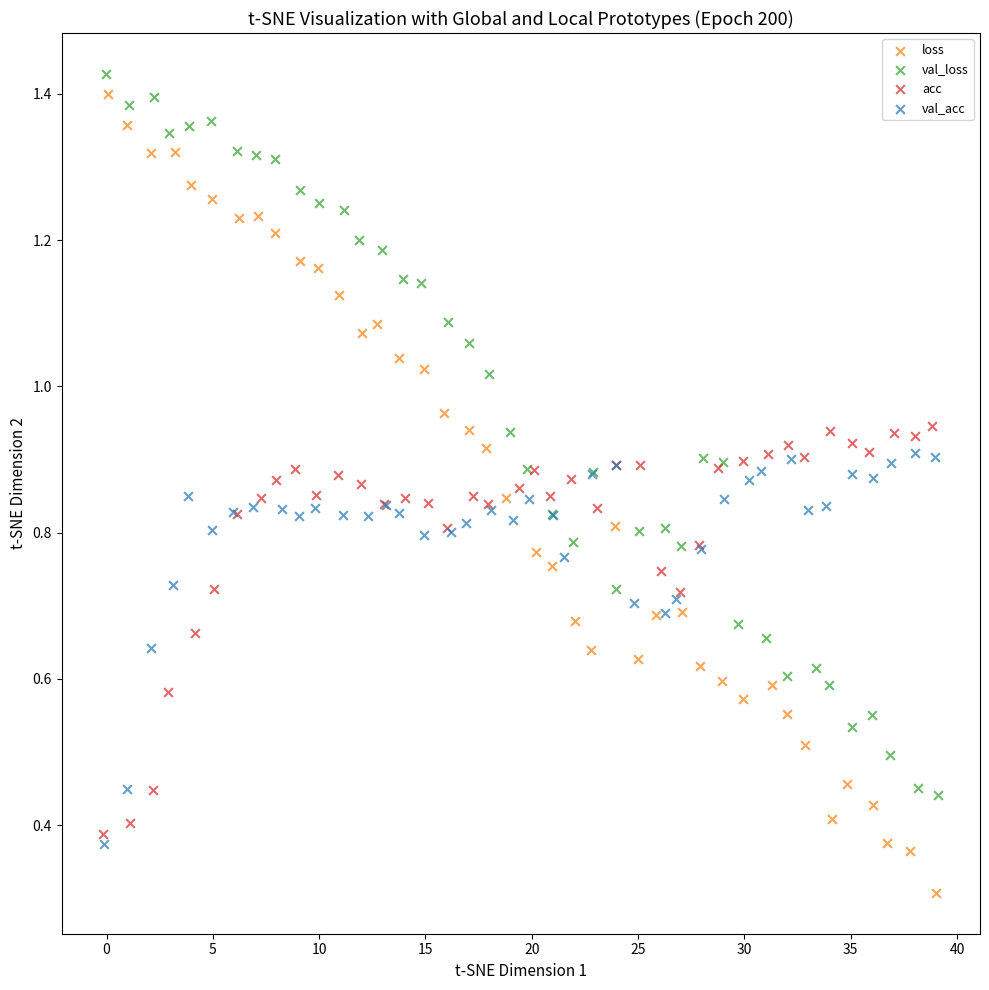

Which series has the largest Y range (max minus min)?

loss